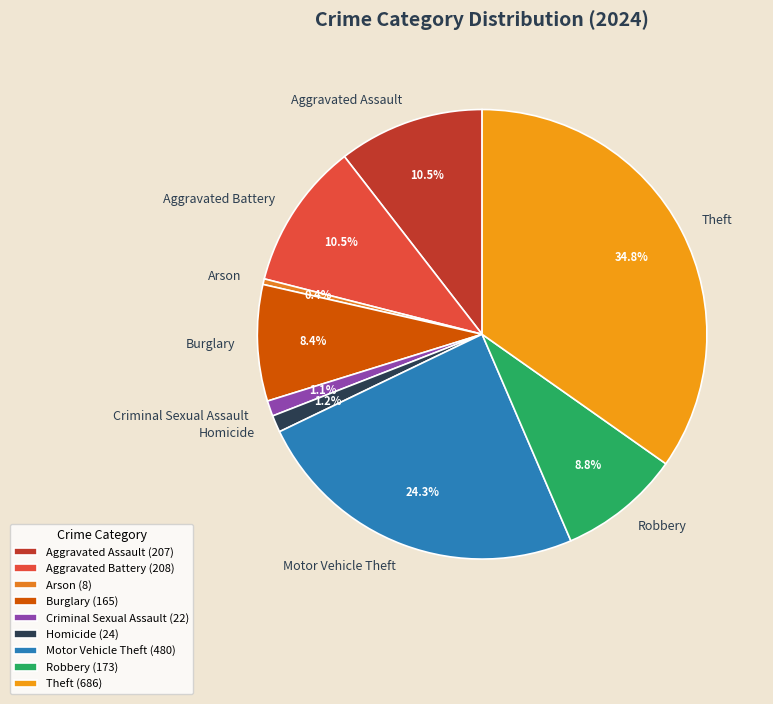

To the nearest percent, what is the average slice percentage?

11%